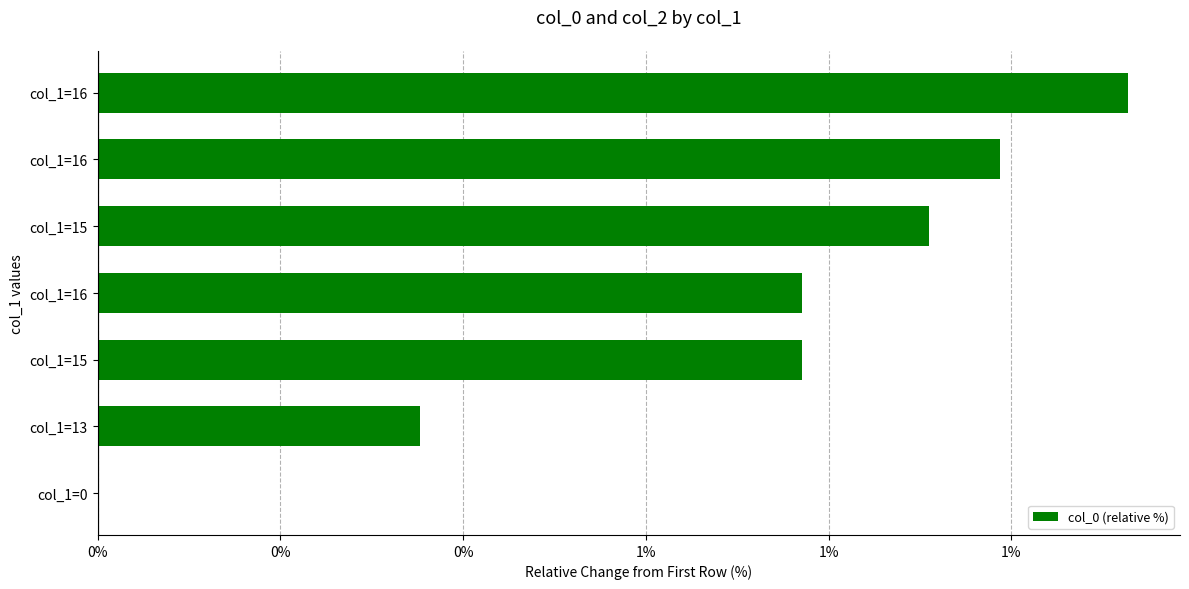

Are the bars horizontal?

Yes